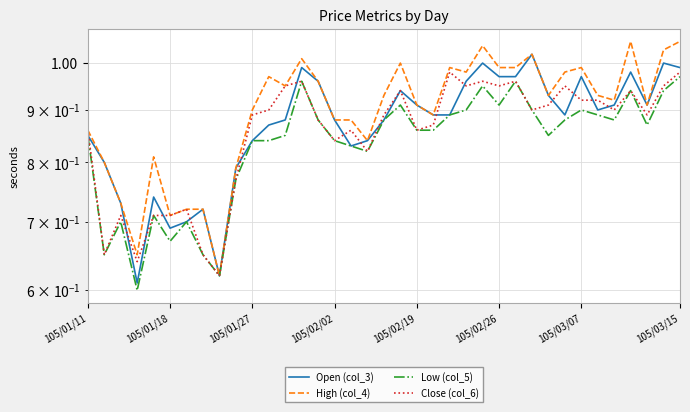

What is the lowest value of the High (col_4) series?

0.6